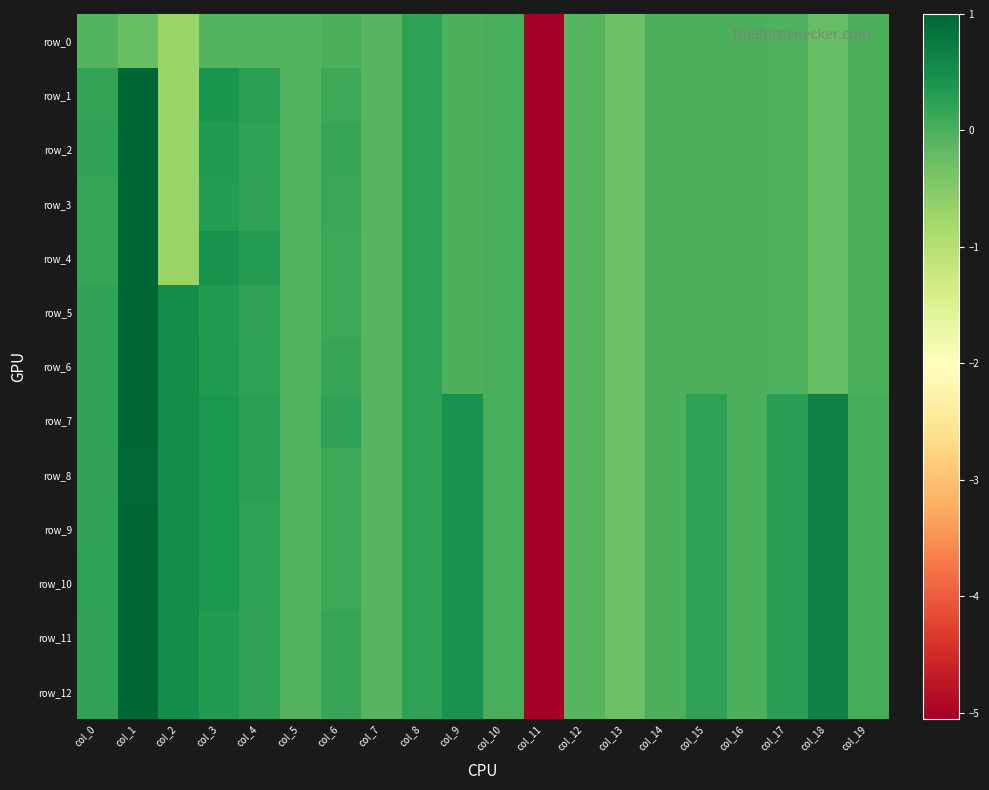

How many values in row_3 are below zero?

12